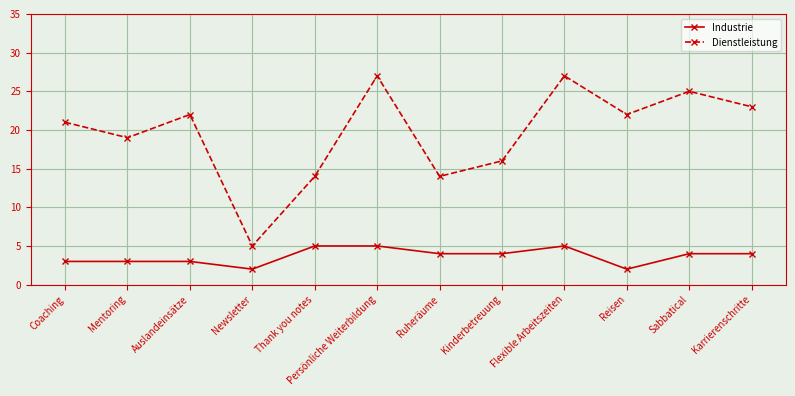

What is the sum of the Industrie values at Sabbatical and Persönliche Weiterbildung?

9